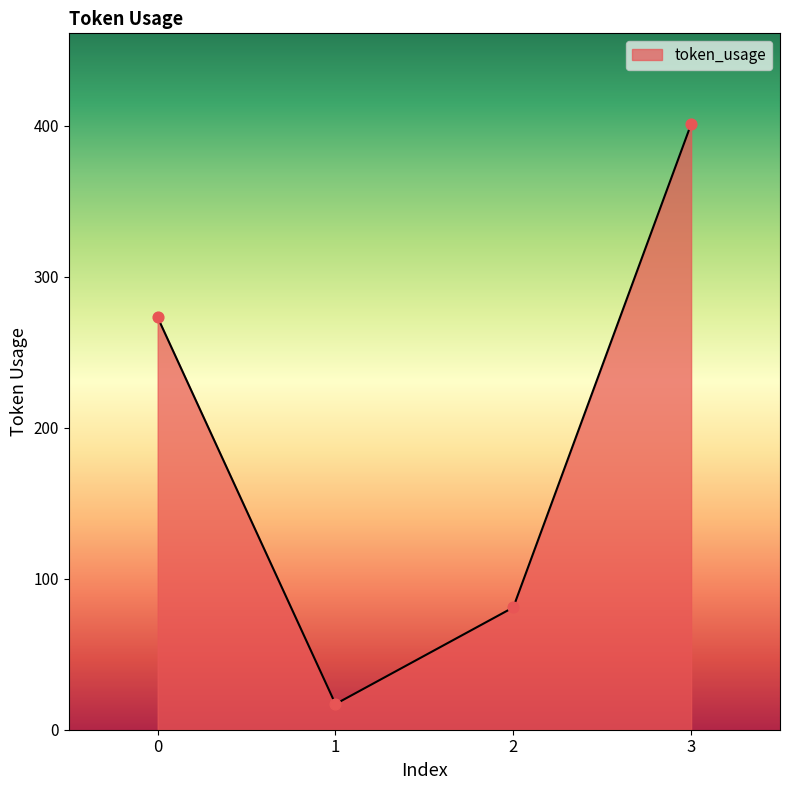

What is the ratio of the value at 3 to the value at 1?

23.6